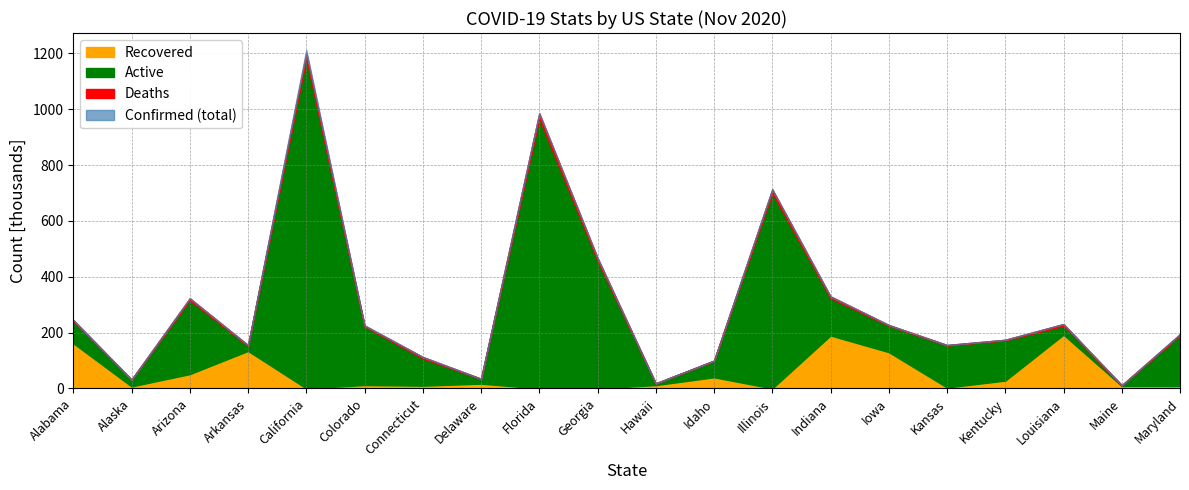

List the labels in order of Recovered value, smallest first.

California, Florida, Georgia, Illinois, Kansas, Alaska, Maryland, Maine, Connecticut, Hawaii, Colorado, Delaware, Kentucky, Idaho, Arizona, Iowa, Arkansas, Alabama, Indiana, Louisiana